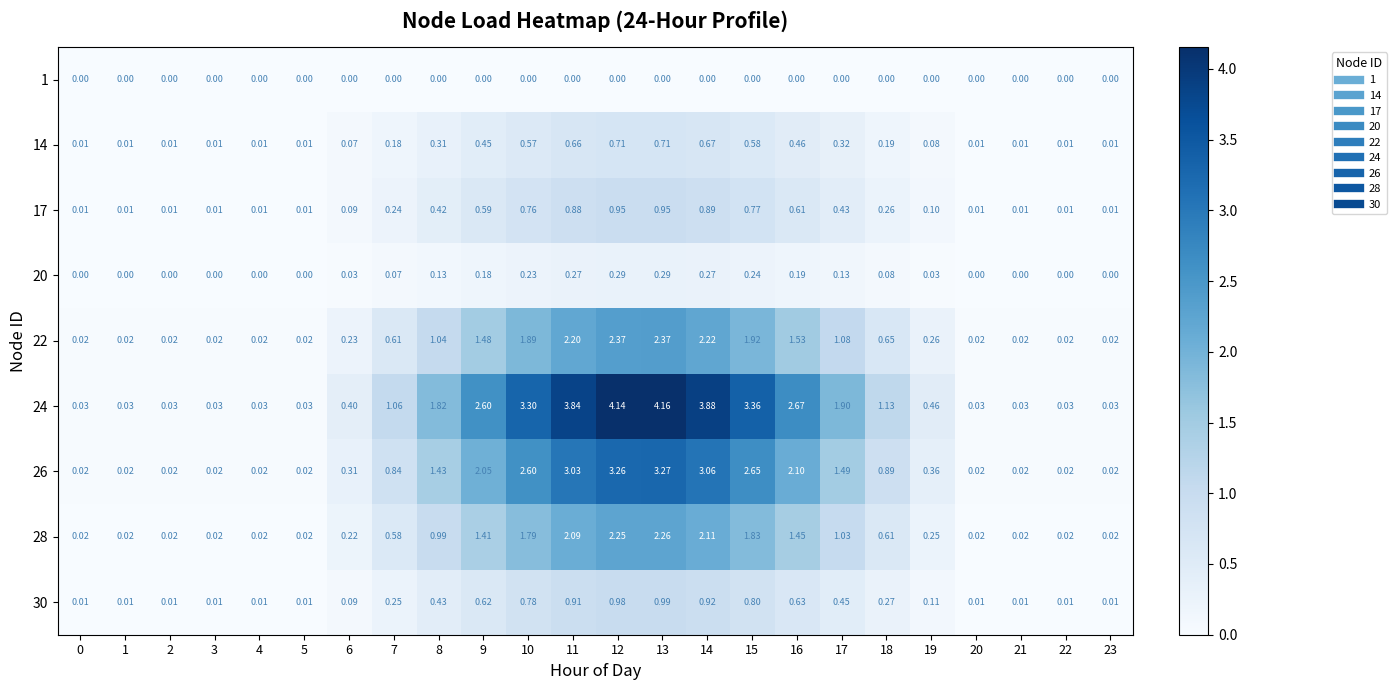

Is the value of 1 at 1 greater than the value of 28 at 1?

No